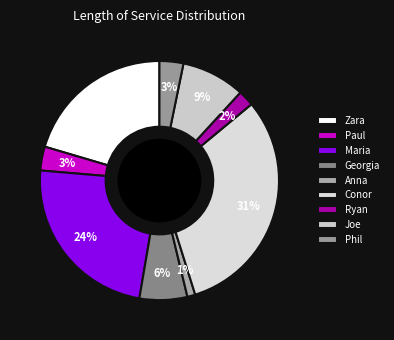

Which slice is the largest?

Conor